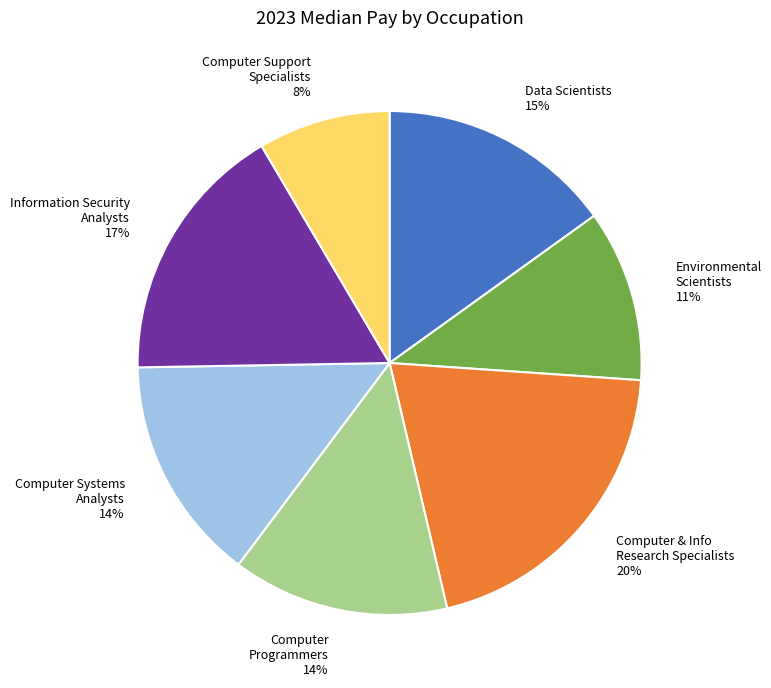

To the nearest percent, what is the average slice percentage?

14%